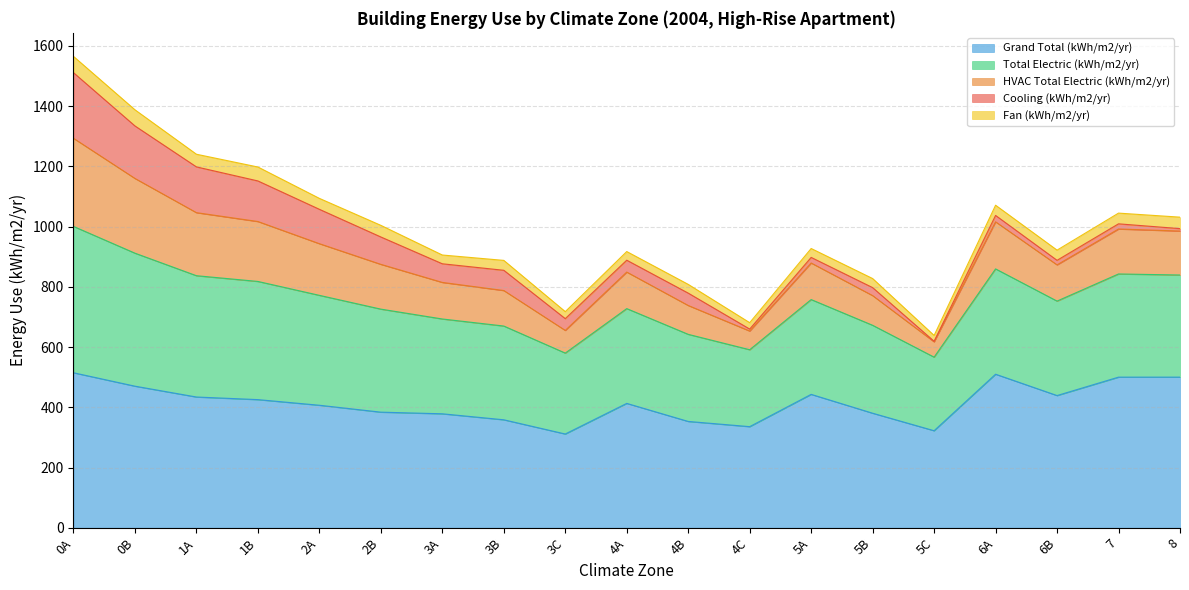

Between 1B and 3B, which series saw the biggest shift?

HVAC Total Electric (kWh/m2/yr)